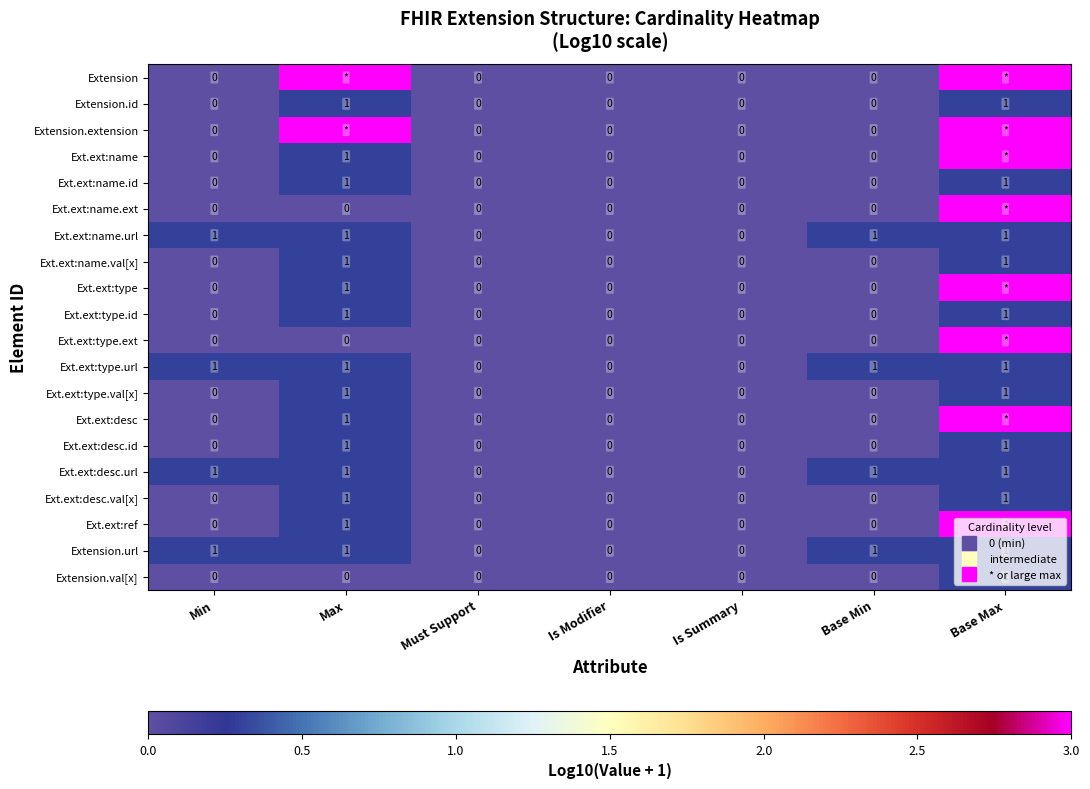

At Is Summary, list the series in order from largest to smallest.

Extension, Extension.id, Extension.extension, Ext.ext:name, Ext.ext:name.id, Ext.ext:name.ext, Ext.ext:name.url, Ext.ext:name.val[x], Ext.ext:type, Ext.ext:type.id, Ext.ext:type.ext, Ext.ext:type.url, Ext.ext:type.val[x], Ext.ext:desc, Ext.ext:desc.id, Ext.ext:desc.url, Ext.ext:desc.val[x], Ext.ext:ref, Extension.url, Extension.val[x]